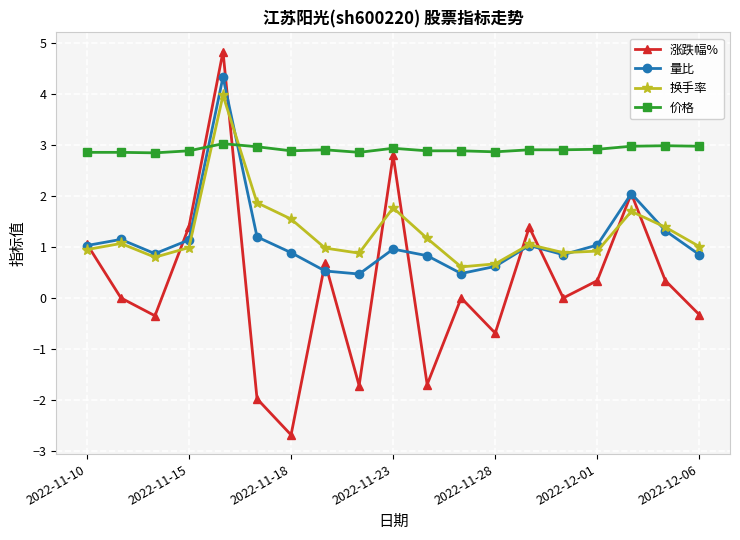

What is the maximum value shown in the chart?

4.8